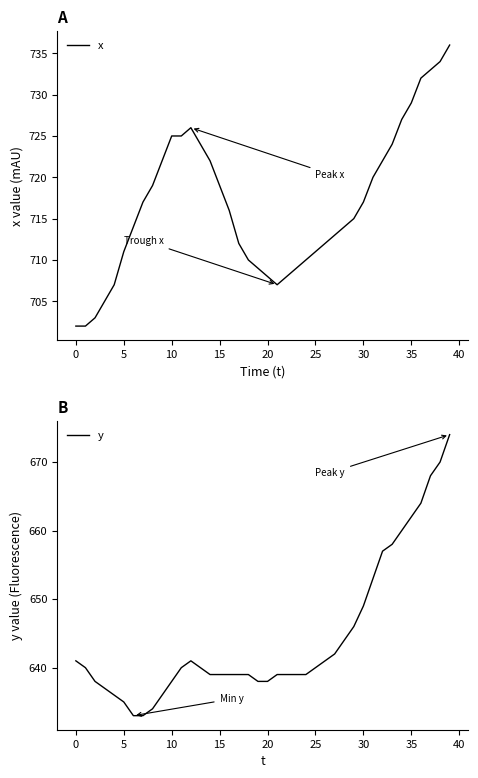

True or false: x has a value of 717 at 30.

True